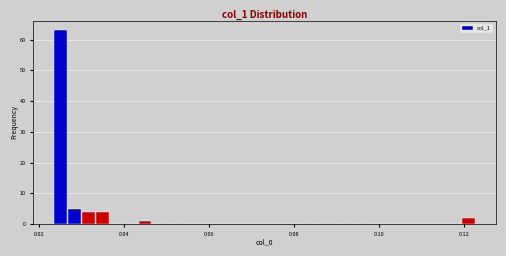

Around what value on the x-axis is the tallest bar? Give the approximate position of its centre, as read against the axis.

0.026